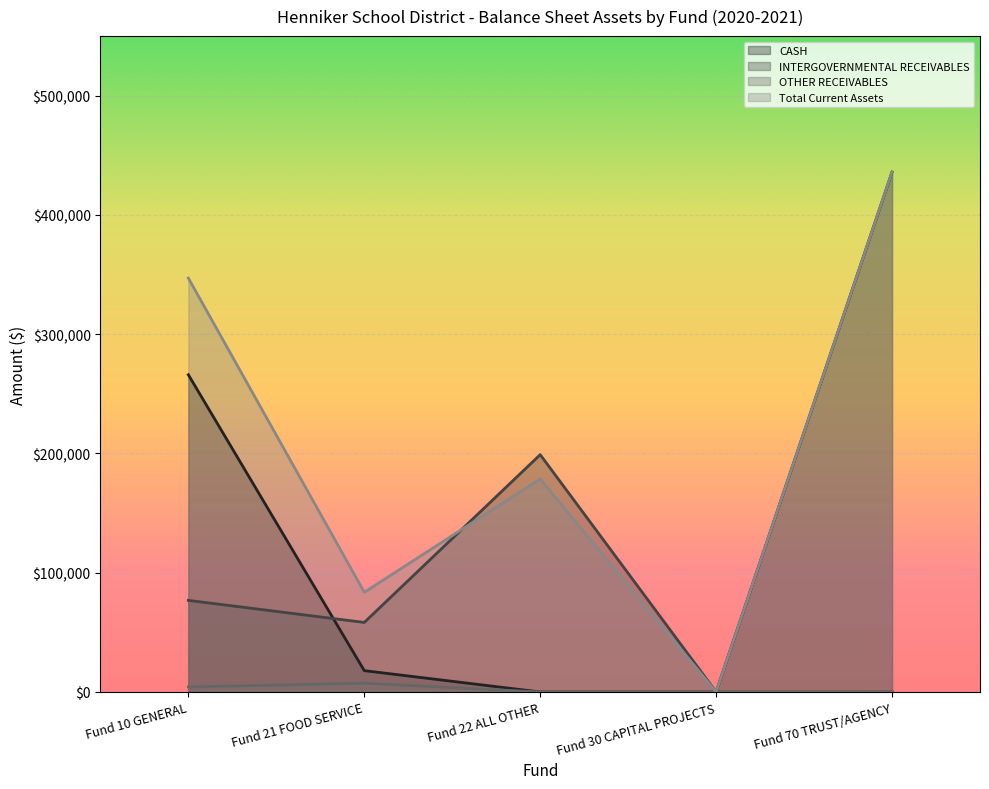

Count the number of categories in the chart.

5